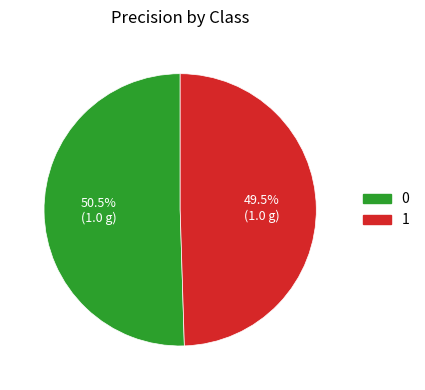

What percentage is NOT represented by 0?

49.5%